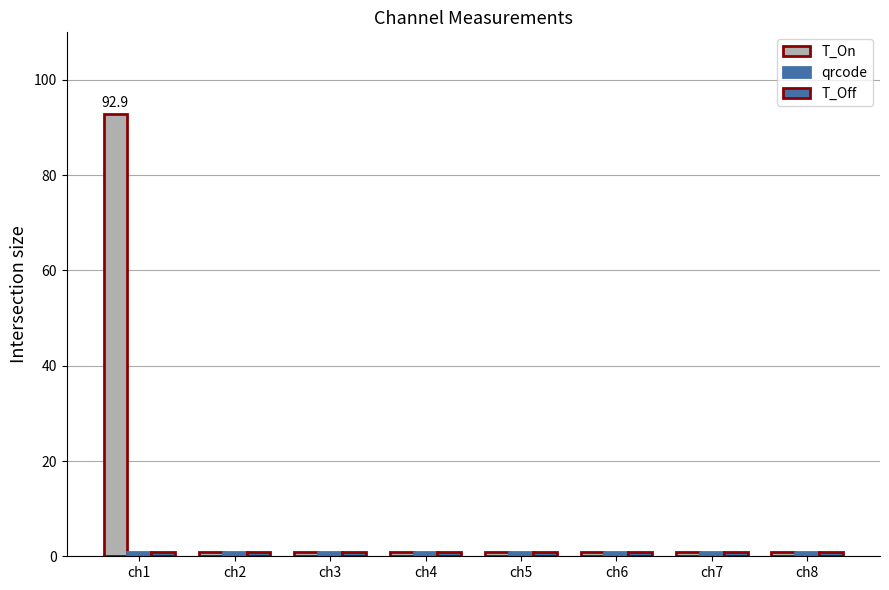

True or false: T_Off has a value of 0.5 at ch4.

False